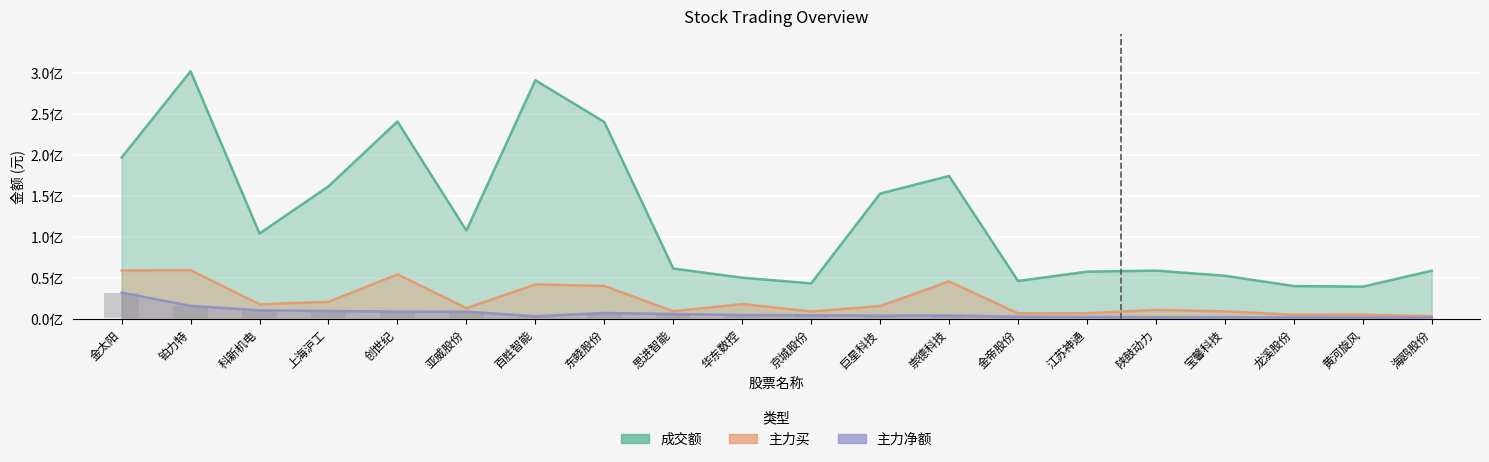

Reading right to left, transcribe all the data shown in this chart.

成交额: 59109655	39660440	40387380	52956405	59178561	57944307	46561306	174567226	153082210	43647832	50544576	61727379	240327555	291235881	108040138	240900920	161913602	104437134	302110668	197064124
主力买: 3679224	5353325	5399089	9607436	11356904	7208798	7137165	46051980	16076495	9429411	18470945	9692208	40527047	42398917	13475998	54674794	21165826	18171840	59769700	59274134
主力净额: 1907003	2036483	2208779	2405511	2410218	2656312	3031994	4519416	4351292	4775799	5128388	6289656	7577988	3557526	9186601	9291082	9980377	10778911	16254833	32387475